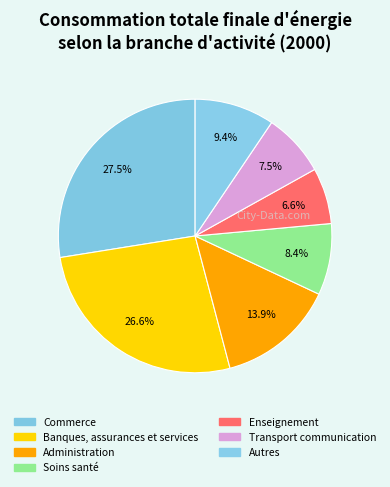

How many slices are in this pie chart?

7